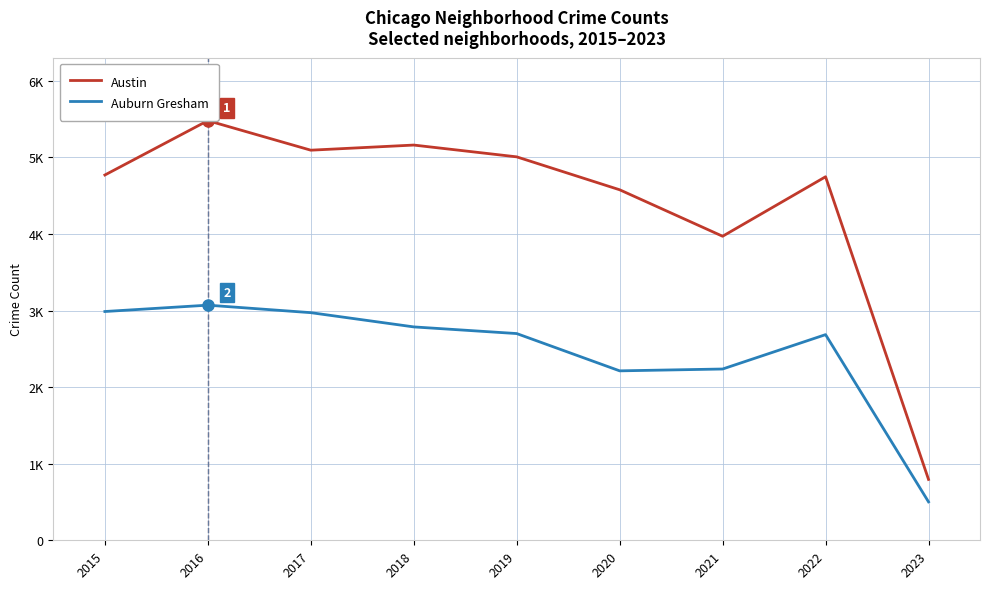

How many data points in Auburn Gresham are less than 2700?

4